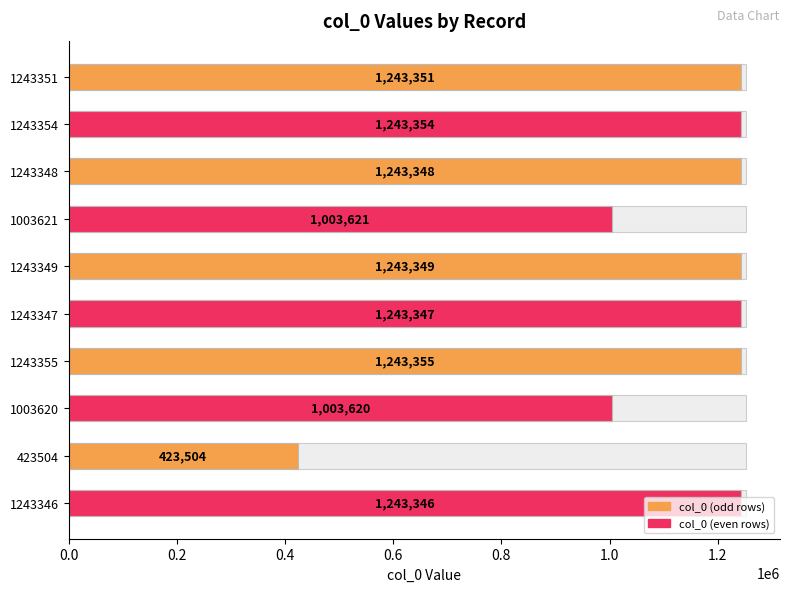

True or false: the data shows 1243346 at 9.

True